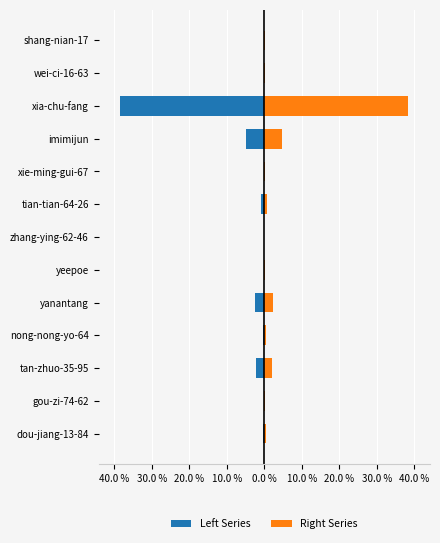

At how many categories does at least one series exceed 11?

1